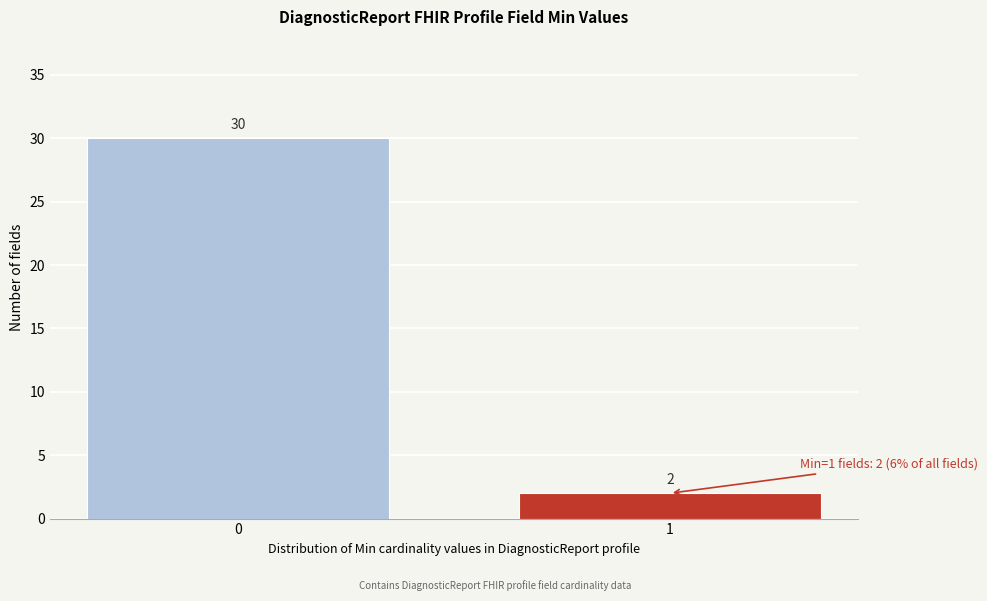

Reading right to left, extract all data points from this chart.

1=2	0=30